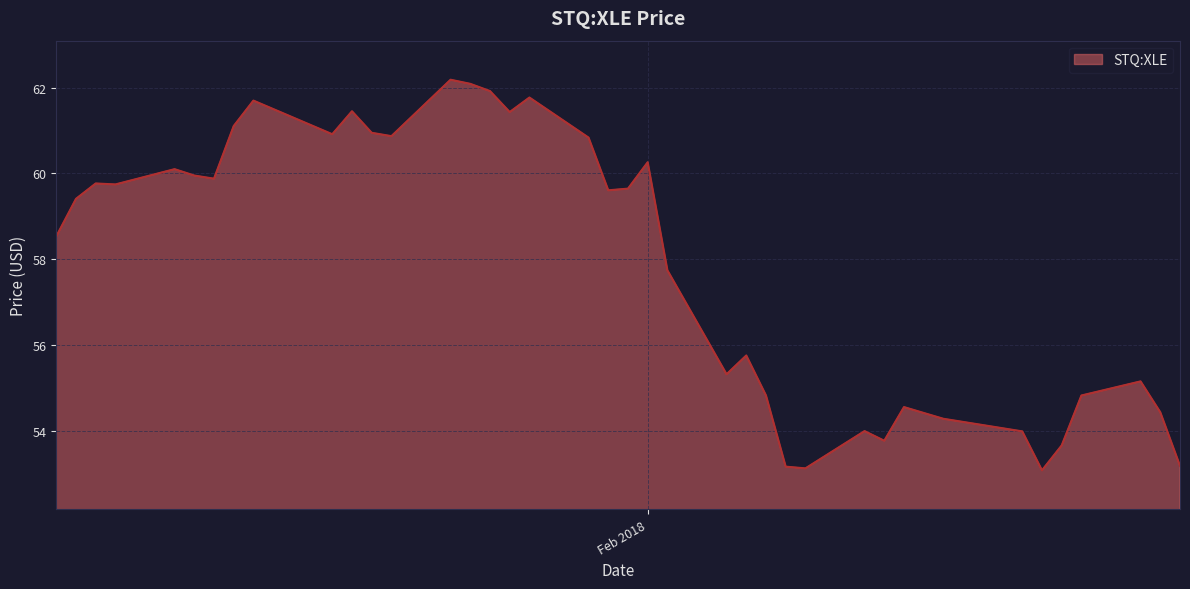

True or false: there are more than 0 points higher than both neighbors.

True